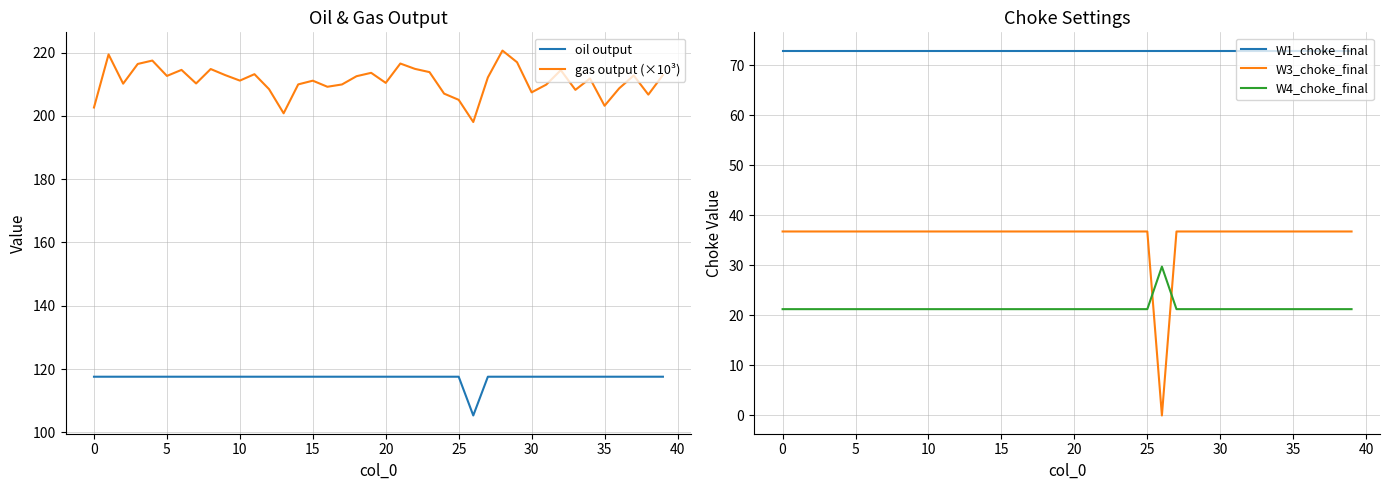

What is the label of the 15th point from the left?

14